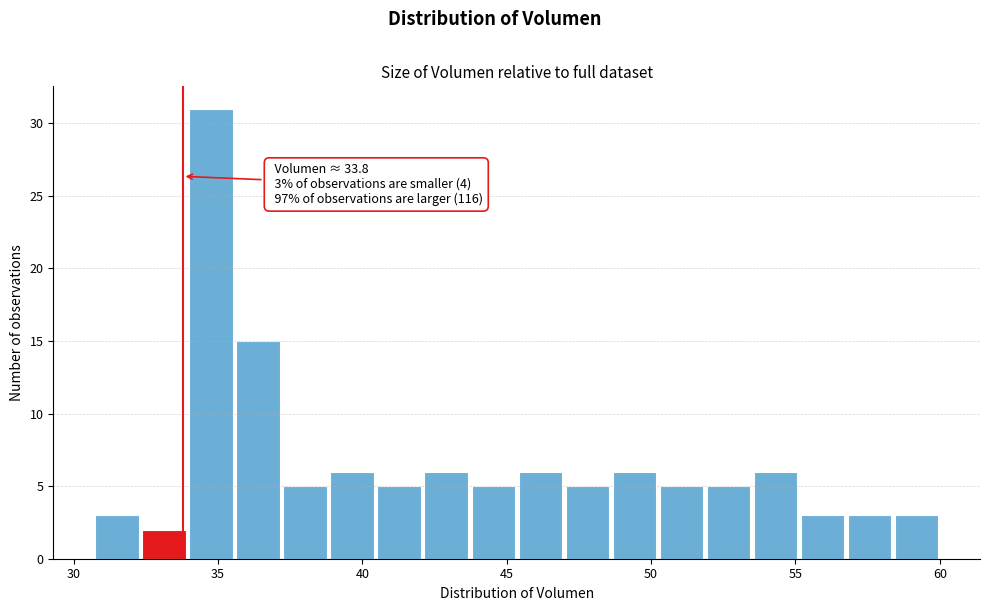

Around what value on the x-axis is the tallest bar? Give the approximate position of its centre, as read against the axis.

35.0